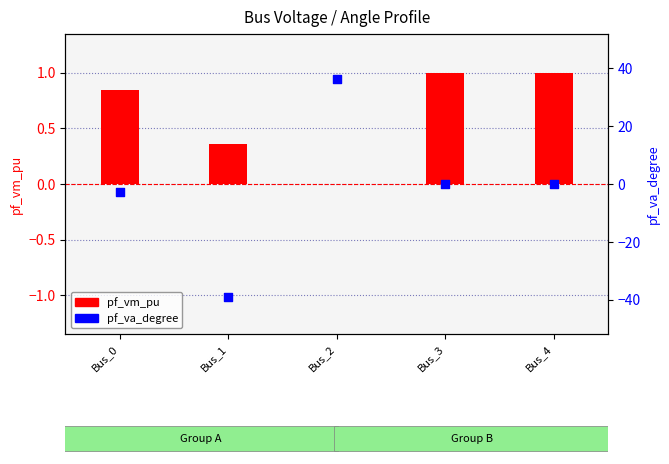

What are all the series names shown in the legend?

pf_vm_pu, pf_va_degree